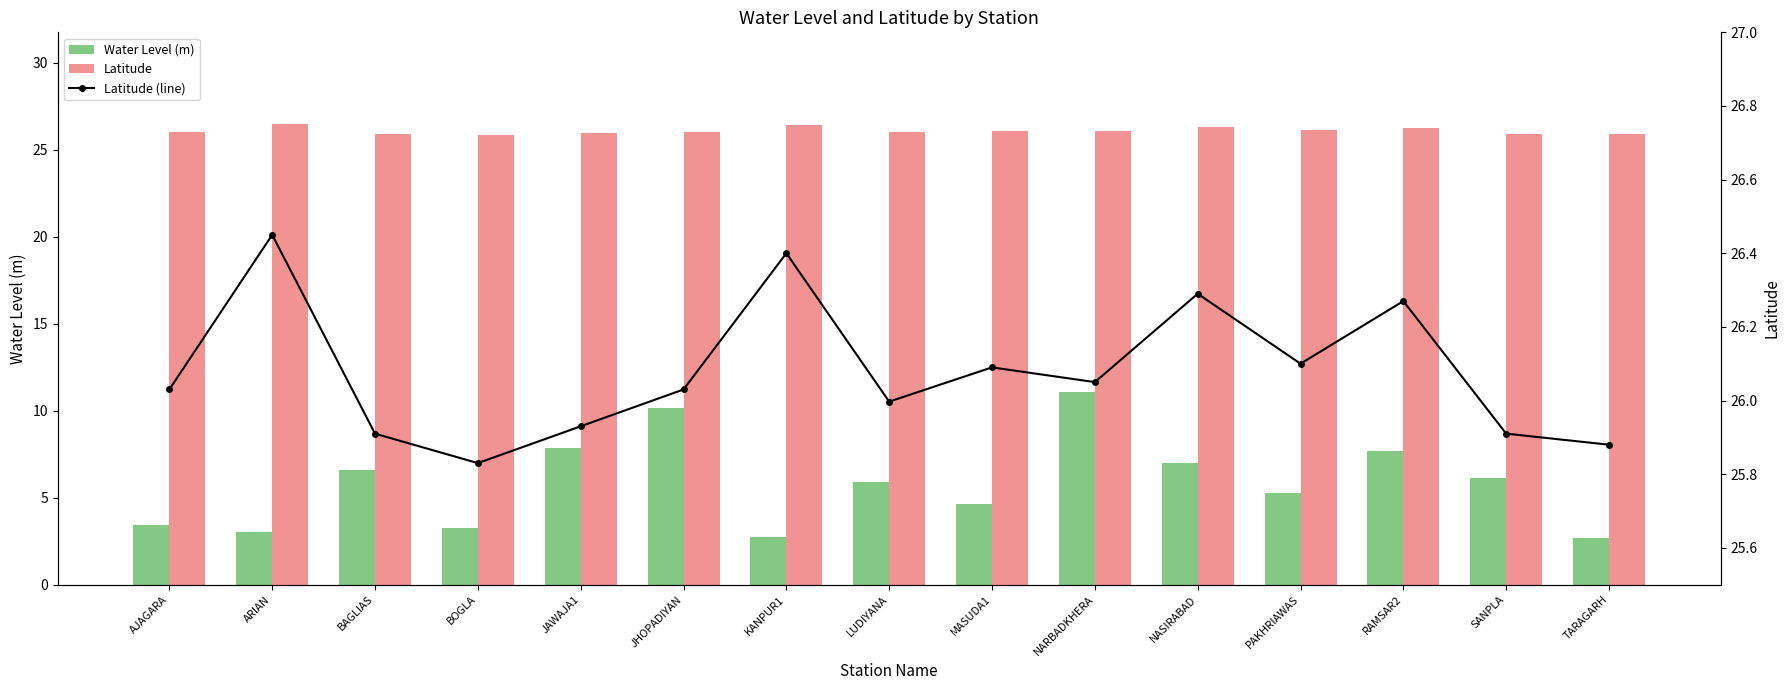

What is the spread (max minus min) of values at KANPUR1?

23.6